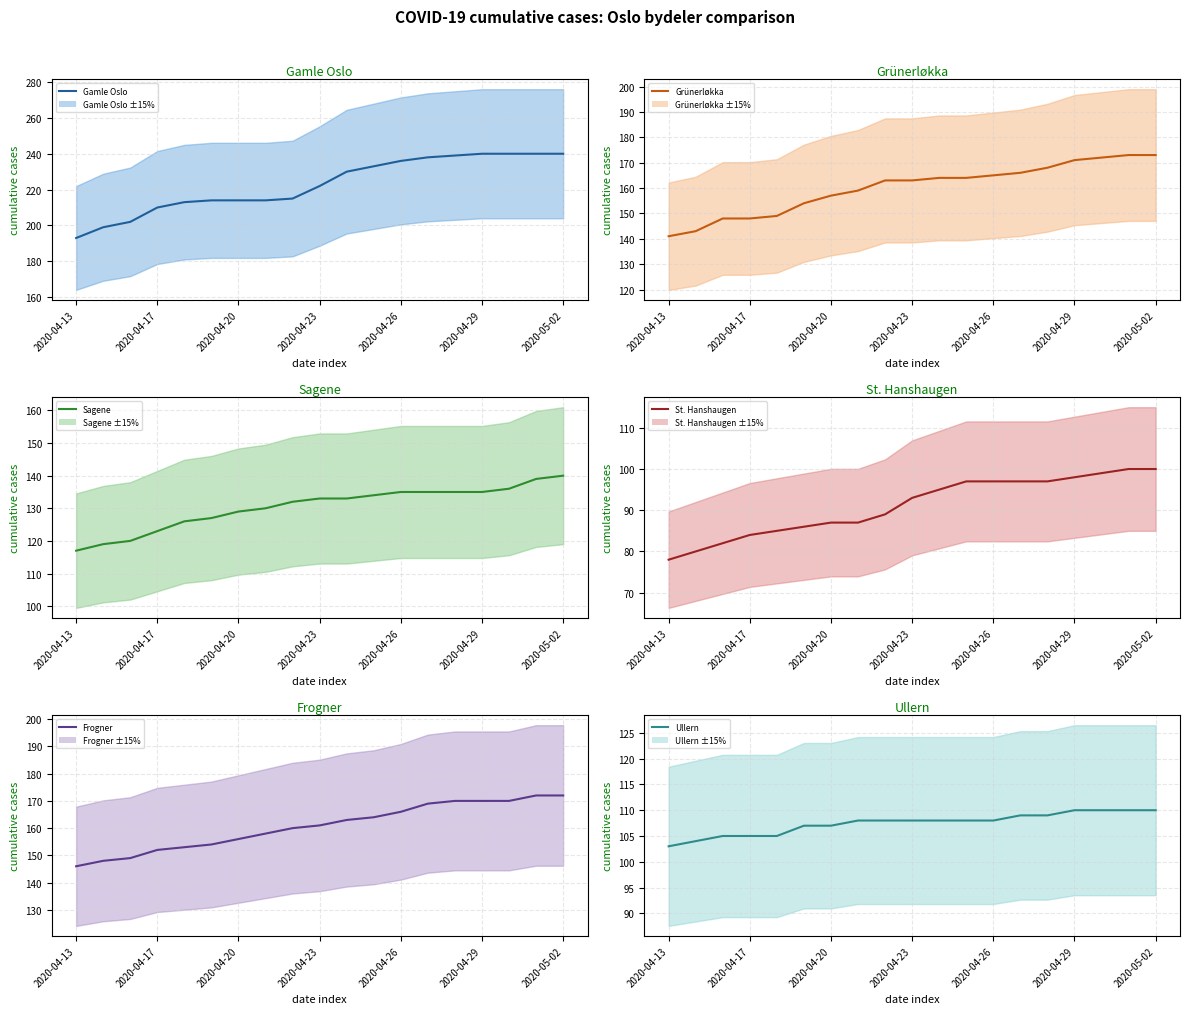

What is the average value of the Frogner series?

161